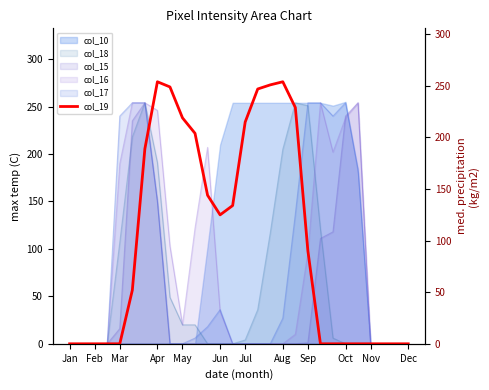

How many values exceed 90?

13